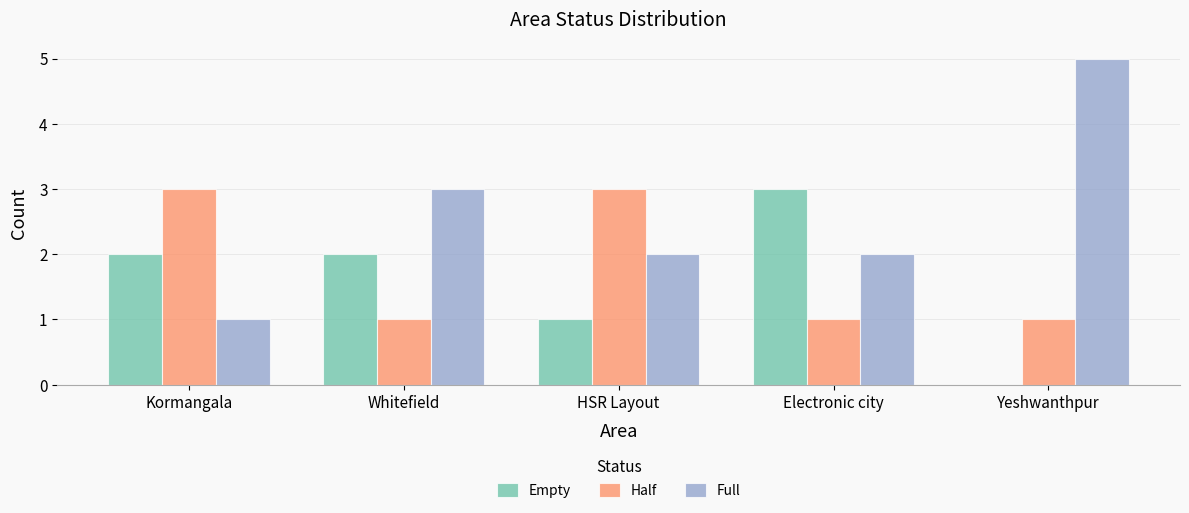

How many series are shown in this chart?

3